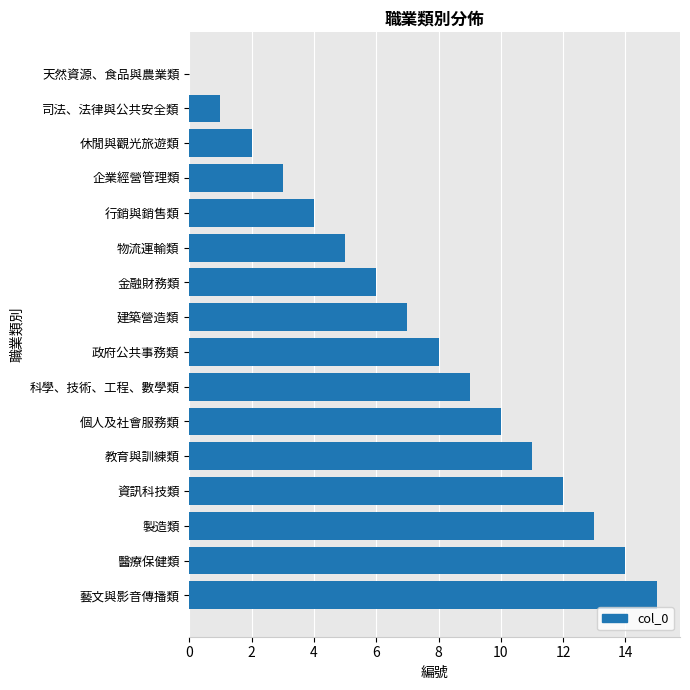

The value at 天然資源、食品與農業類 is -8. True or false?

False